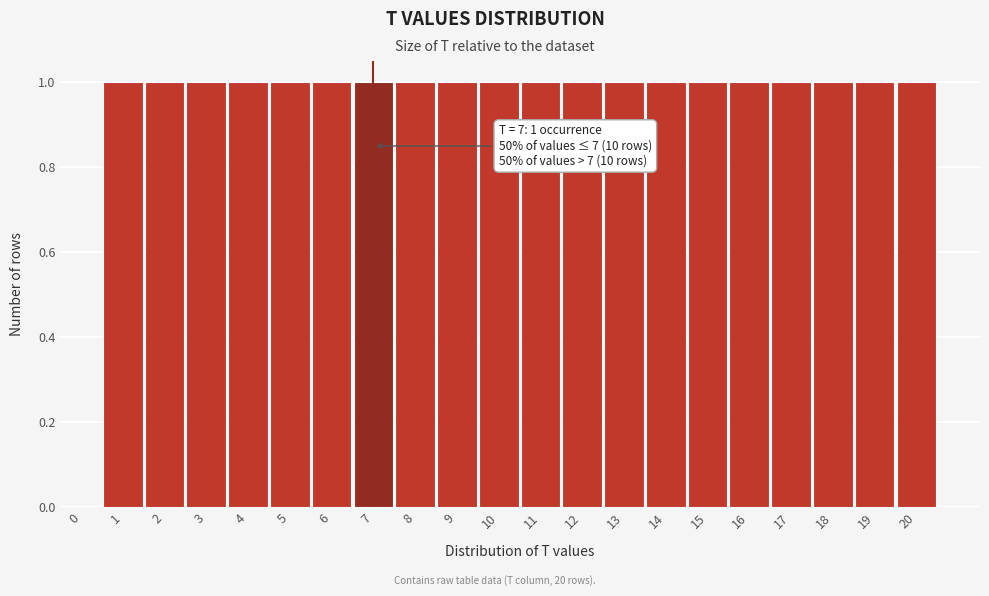

Reading left to right, what are all the values shown in this chart?

0=0	1=1	2=1	3=1	4=1	5=1	6=1	7=1	8=1	9=1	10=1	11=1	12=1	13=1	14=1	15=1	16=1	17=1	18=1	19=1	20=1